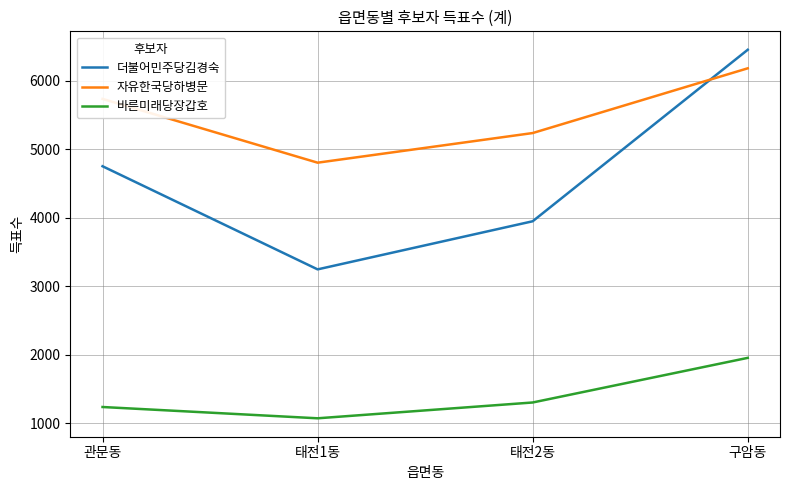

At which label does 자유한국당하병문 reach its minimum?

태전1동